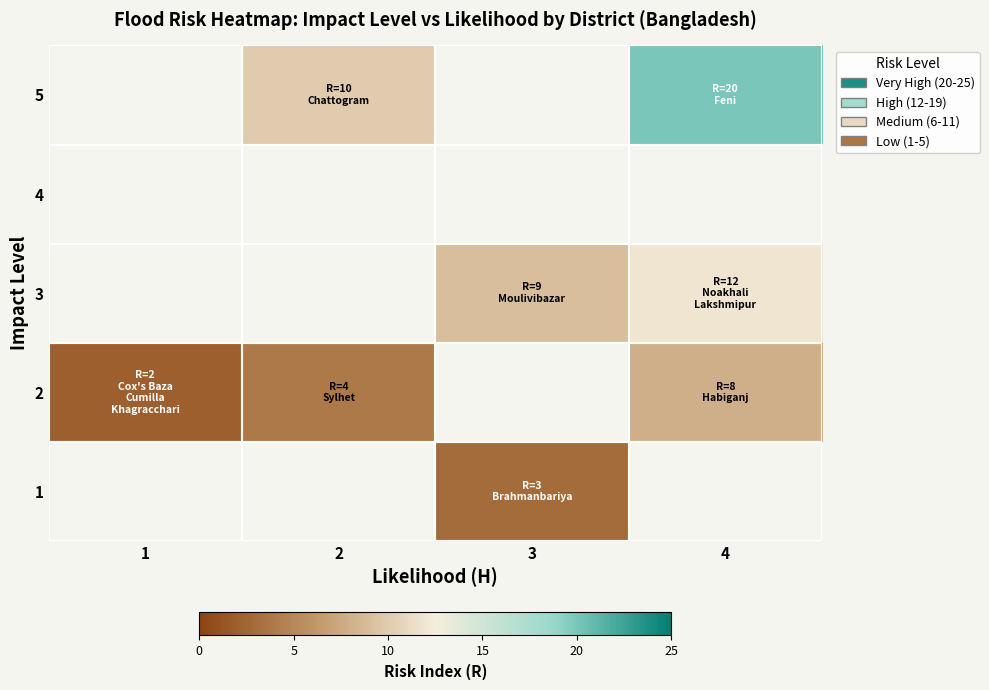

List the labels in order of 2 value, smallest first.

1, 2, 3, 4